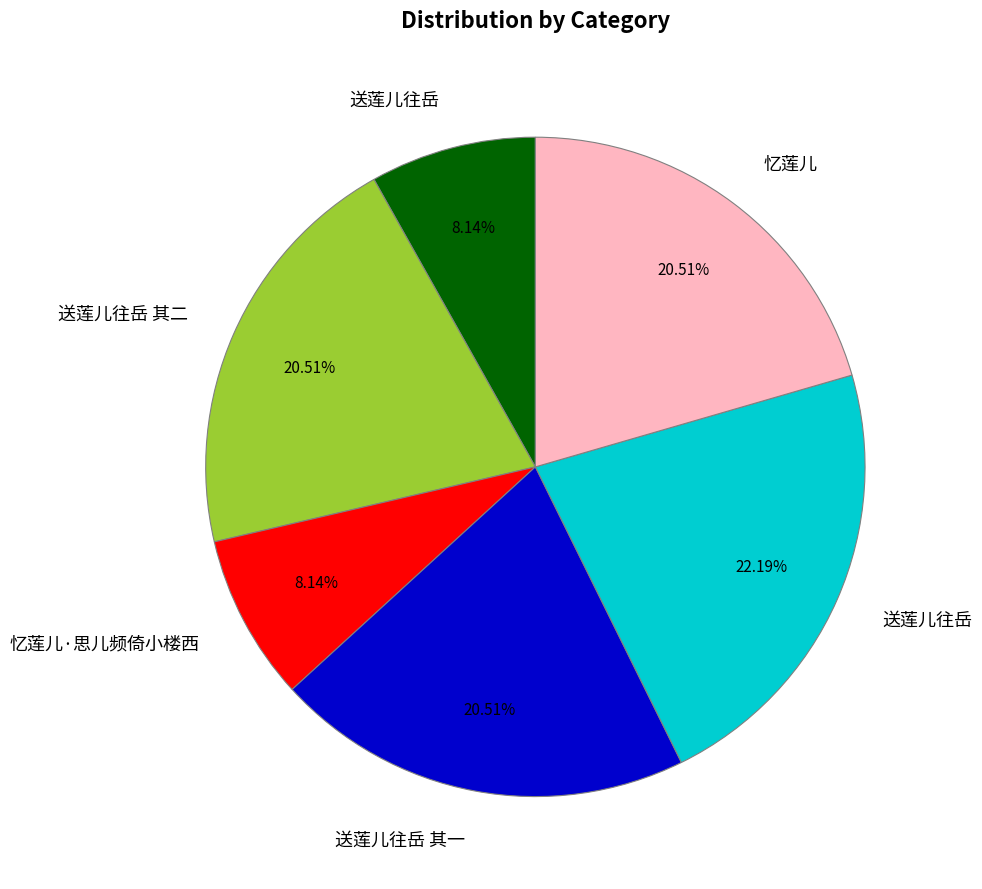

Does any single category account for the majority?

No